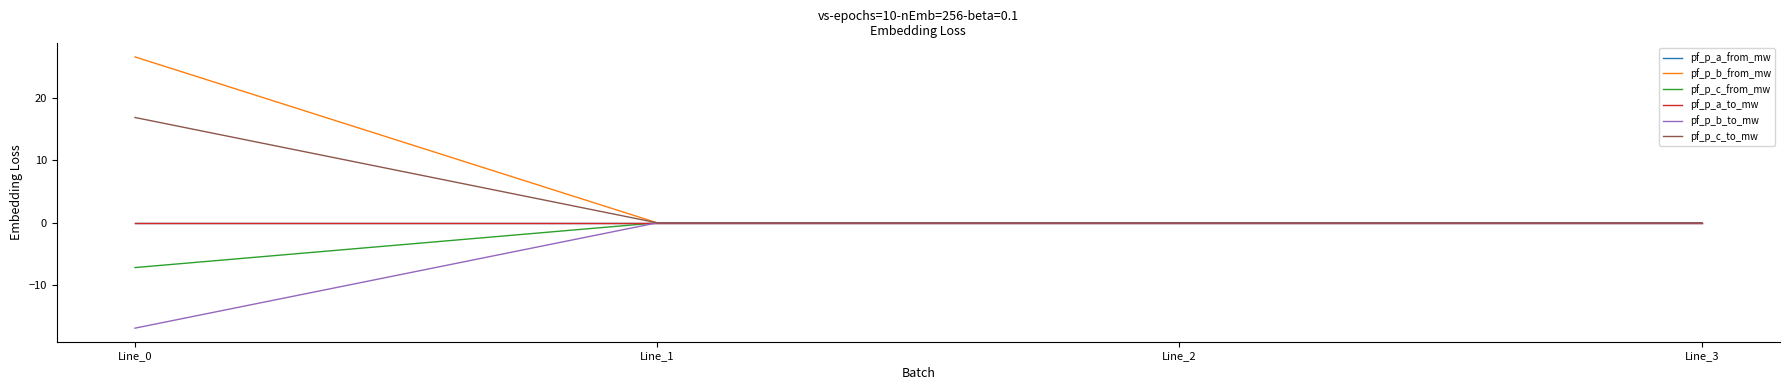

How many intersections are there between pf_p_a_from_mw and pf_p_b_from_mw?

1